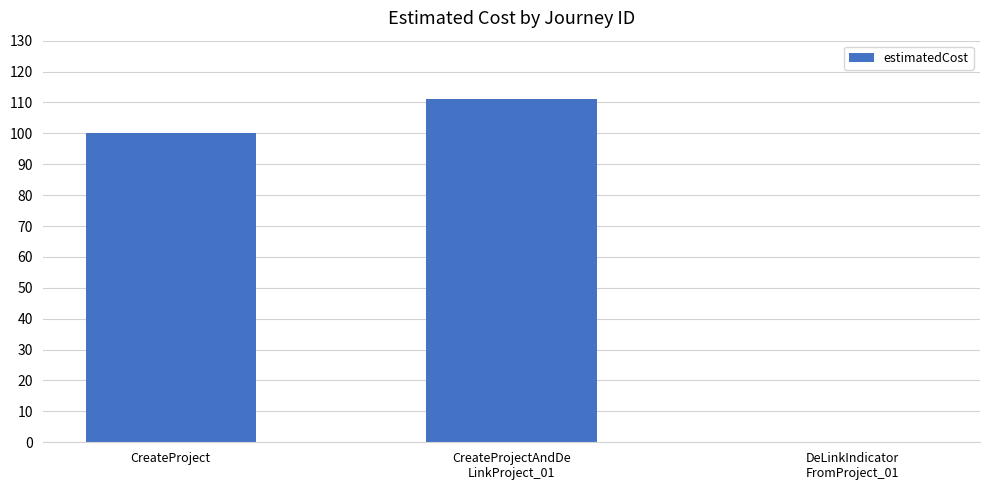

Are the bars horizontal?

No